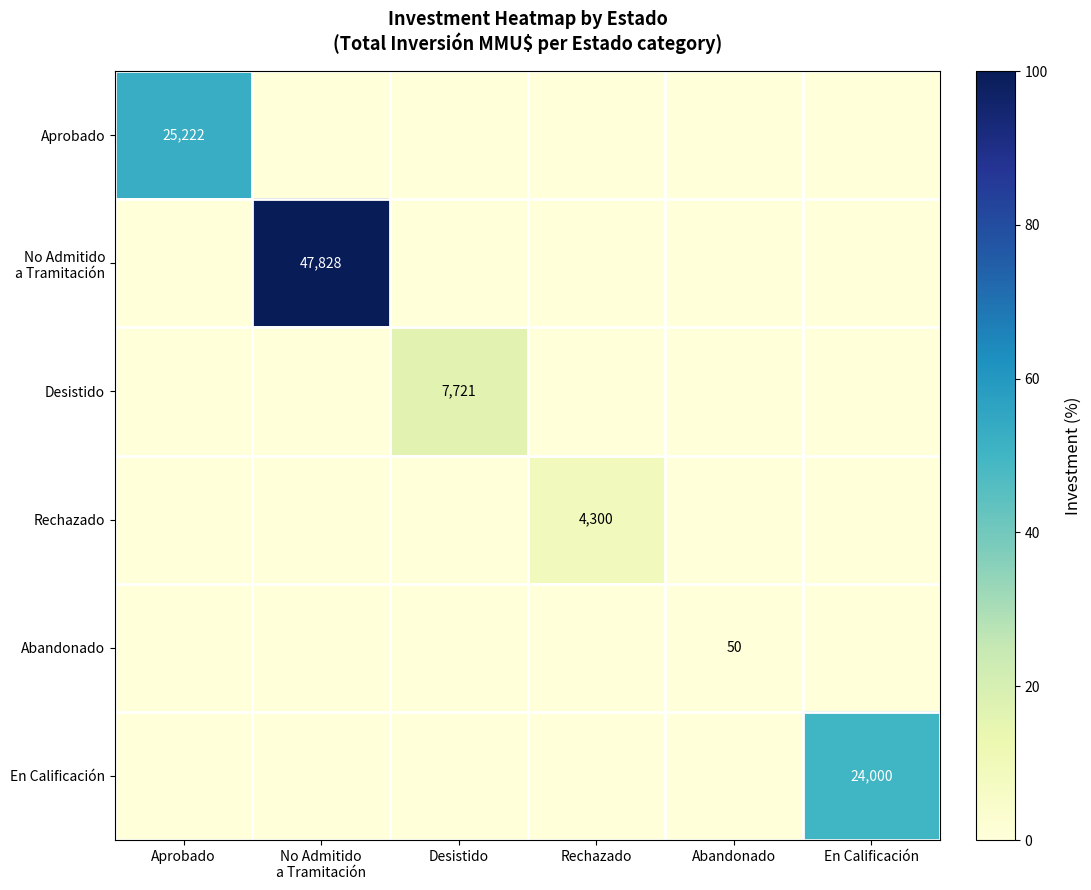

Rank the series at Aprobado from lowest to highest value.

No Admitido a Tramitación, Desistido, Rechazado, Abandonado, En Calificación, Aprobado